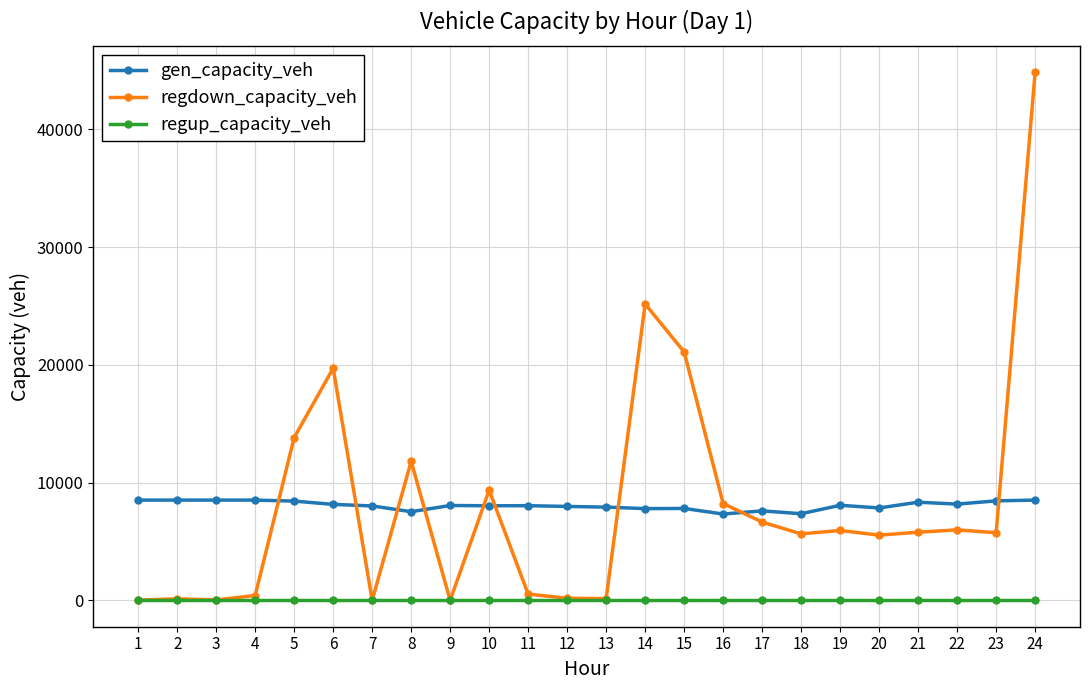

What is the value of the gen_capacity_veh point at the 6th from the left?

8149.8